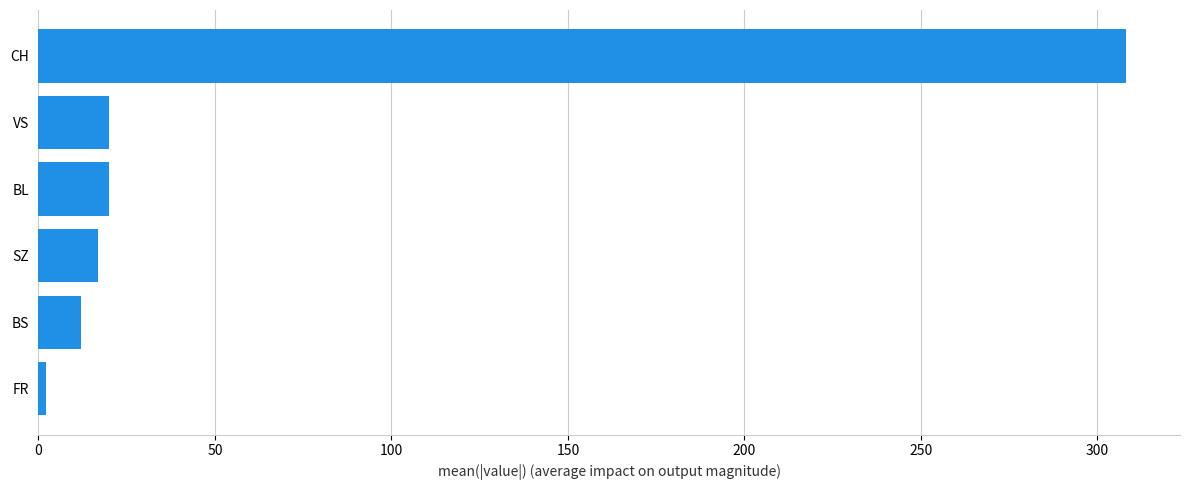

Which label corresponds to the largest value in the chart?

CH